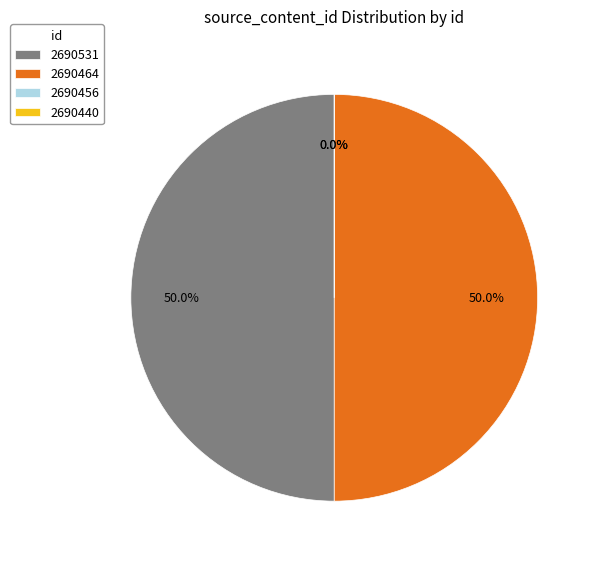

How much of the chart is everything except 2690456?

100.0%